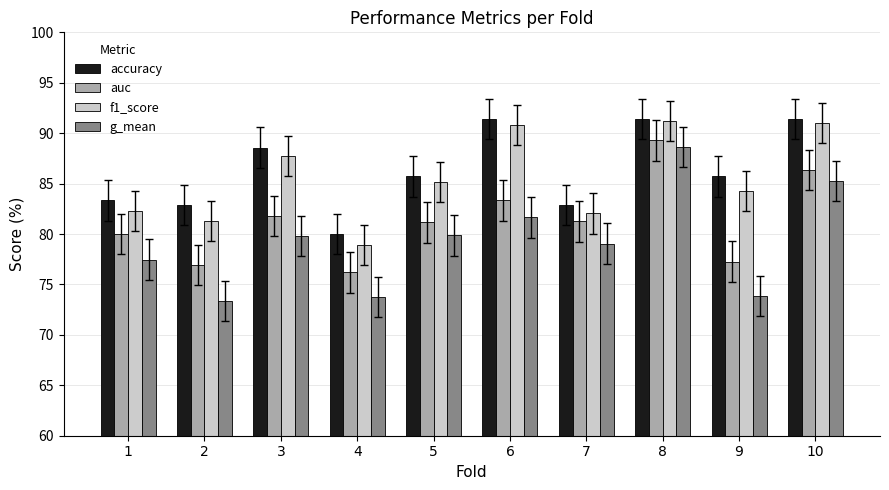

The value of f1_score at 1 is 82.3. True or false?

True